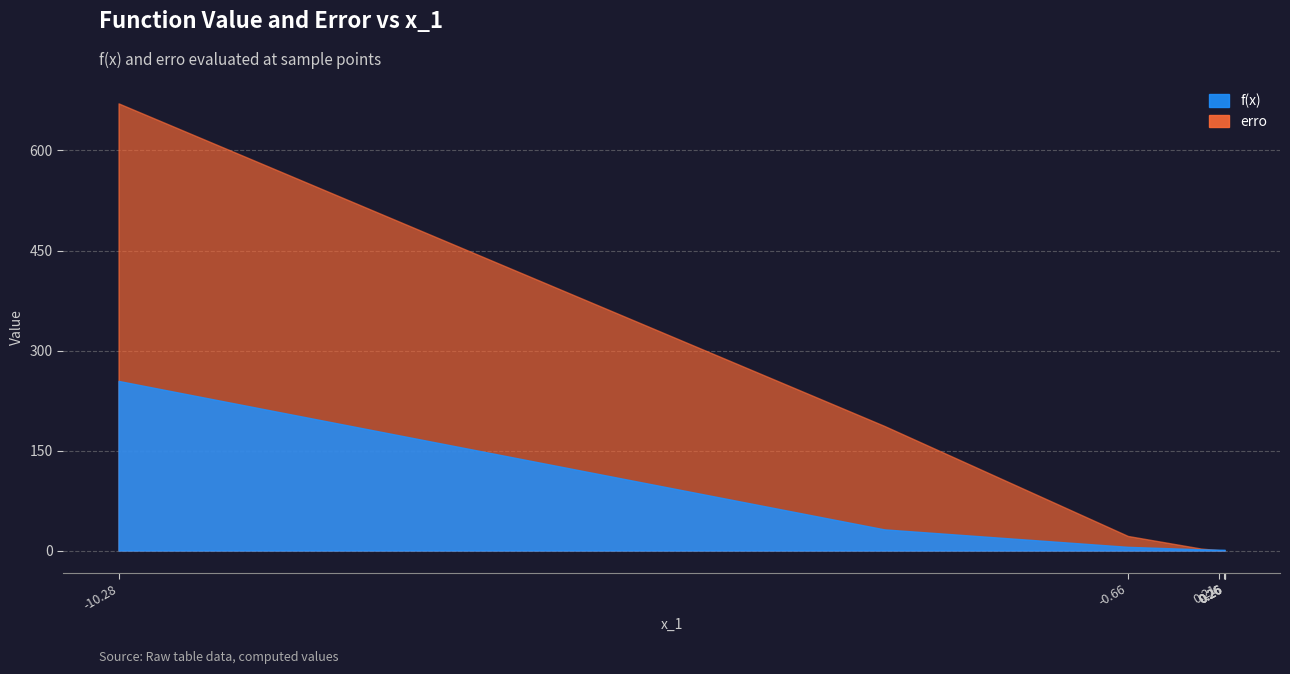

Is the value of f(x) at 1 greater than the value of erro at 4?

Yes